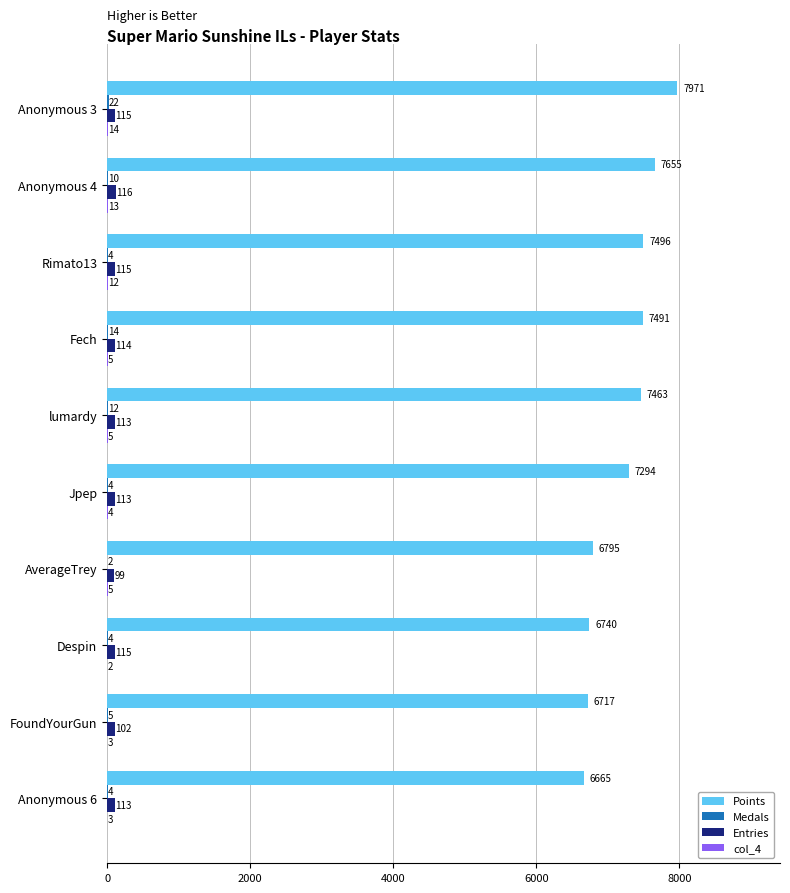

Which series has the widest spread of values?

Points